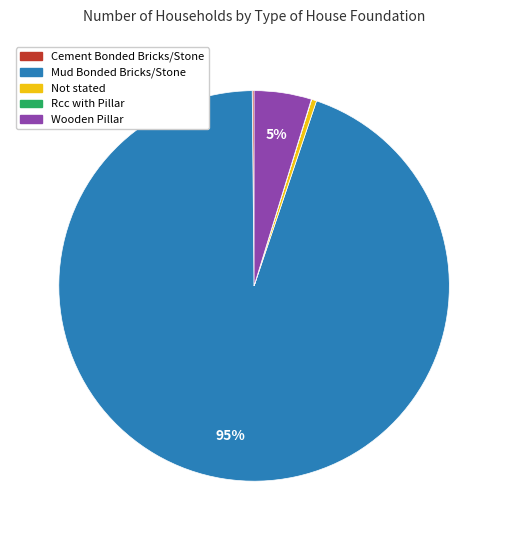

What is the ratio of the value at Wooden Pillar to the value at Not stated?

11.4